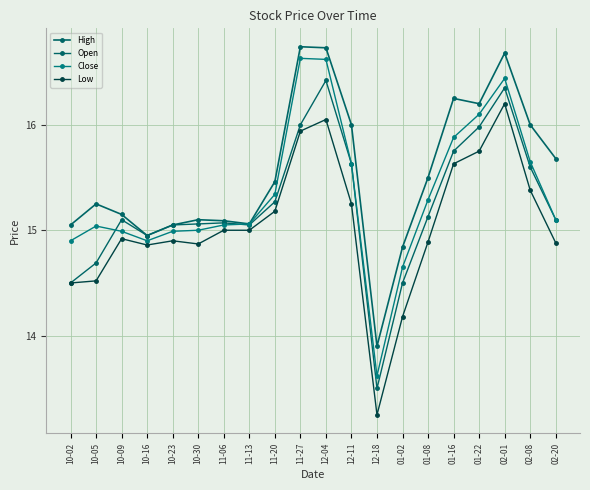

The value of High at 01-08 is 23.5. True or false?

False